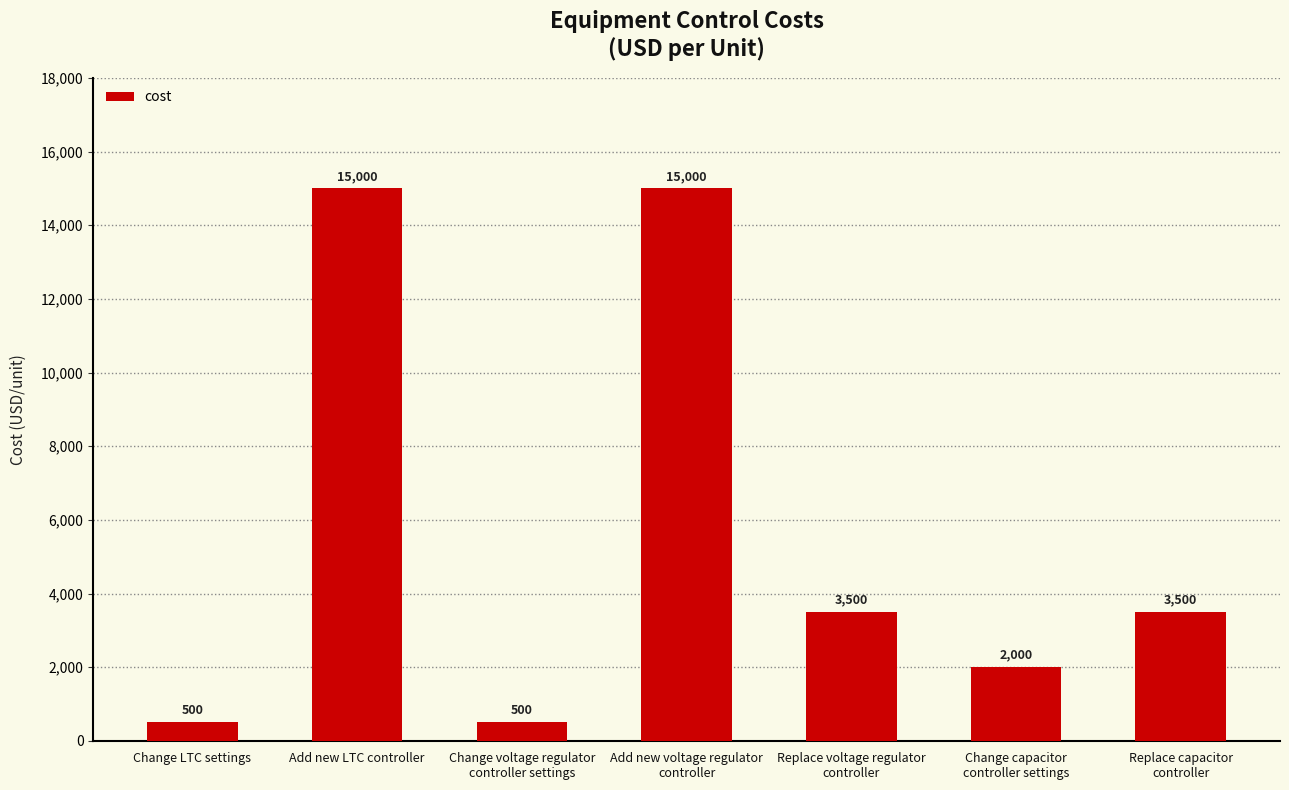

What is the smallest value displayed?

500